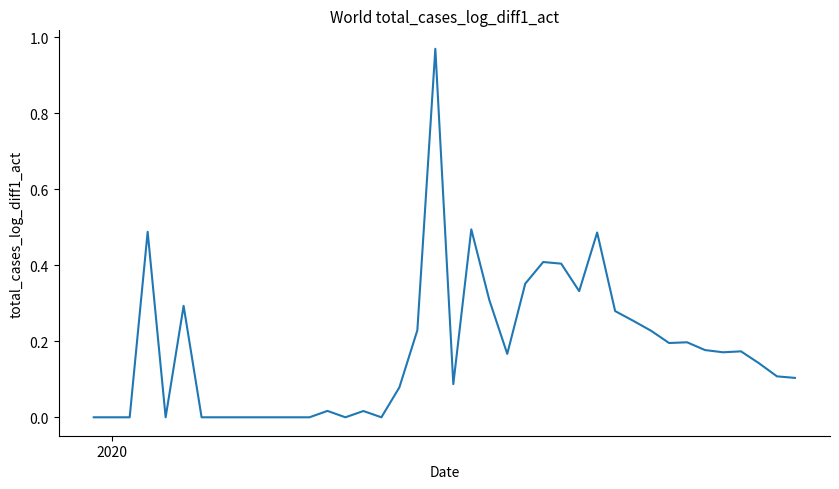

Does the chart have visible grid lines?

No